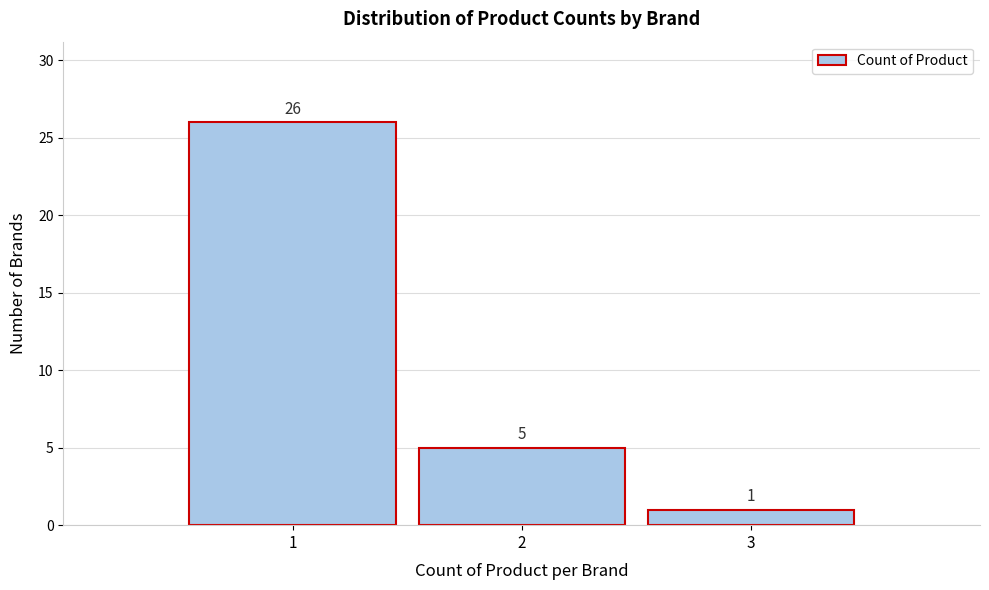

Reading left to right, extract all data points from this chart.

26	5	1